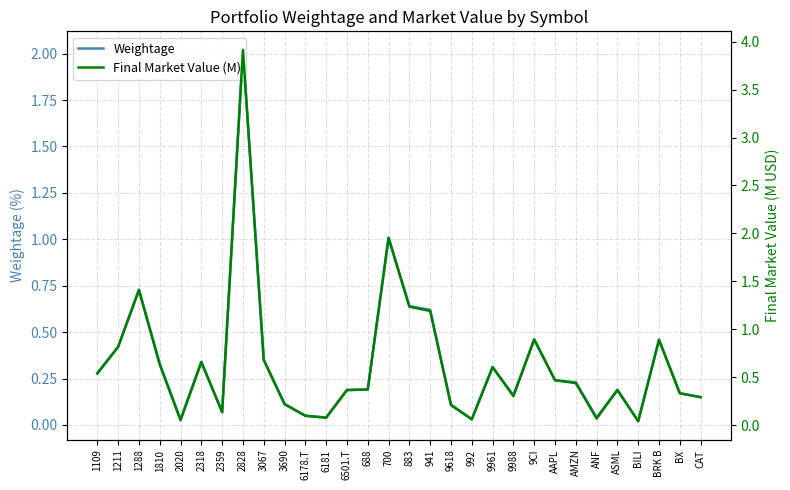

At 2020, list the series in order from smallest to largest.

Weightage, Final Market Value (M)